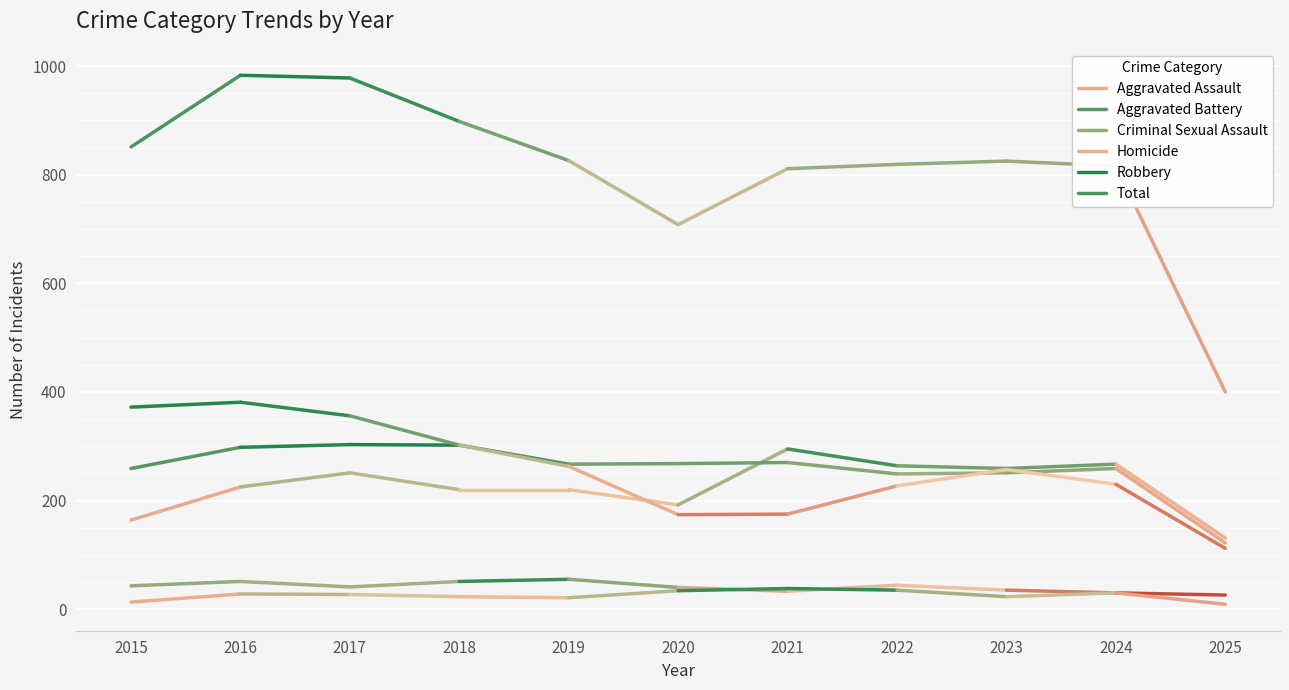

Which series changed the most between 2015 and 2016?

Total